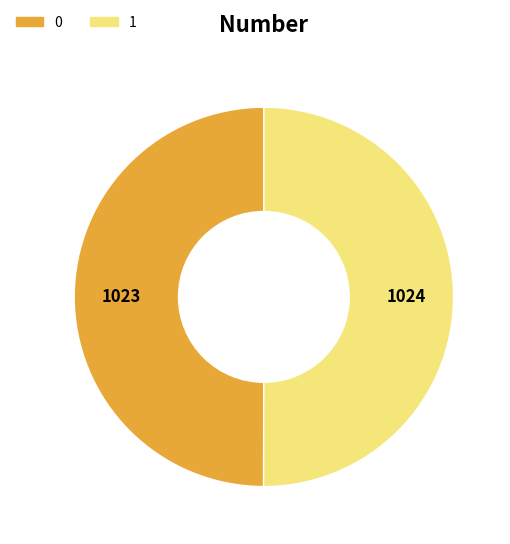

True or false: 0 accounts for 36% of the total.

False